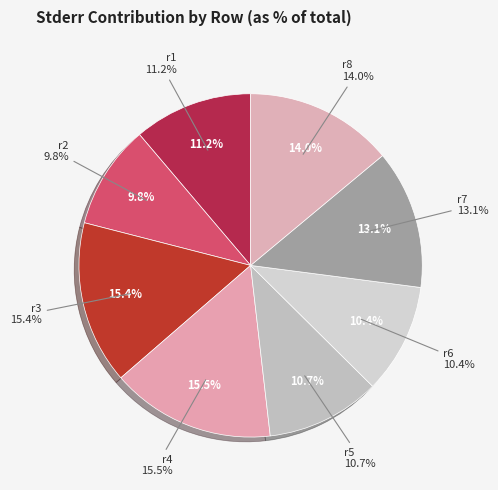

Which category has the biggest portion of the pie?

r4